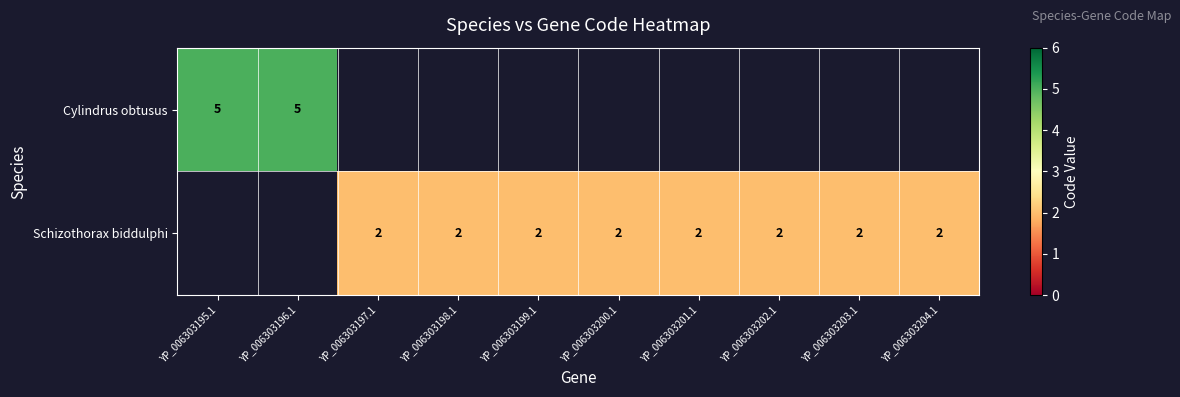

Is the value of Schizothorax biddulphi at YP_006303200.1 greater than the value of Cylindrus obtusus at YP_006303195.1?

No